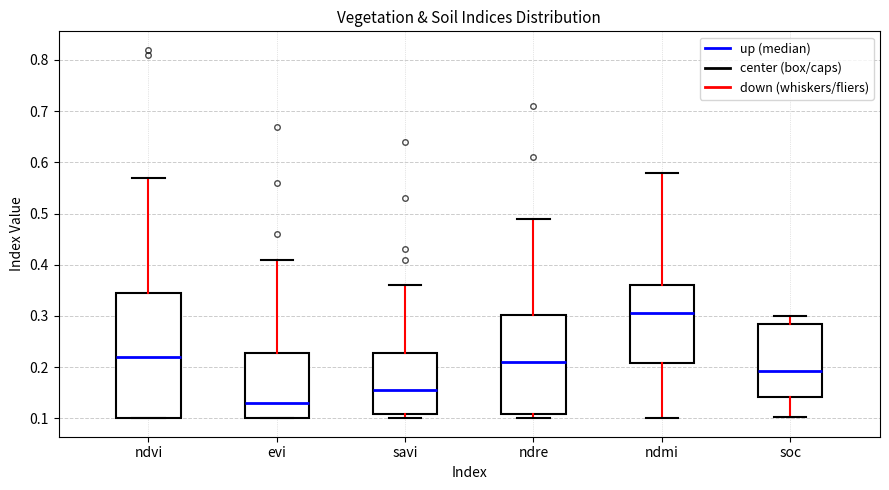

Which box has the highest median line?

ndmi